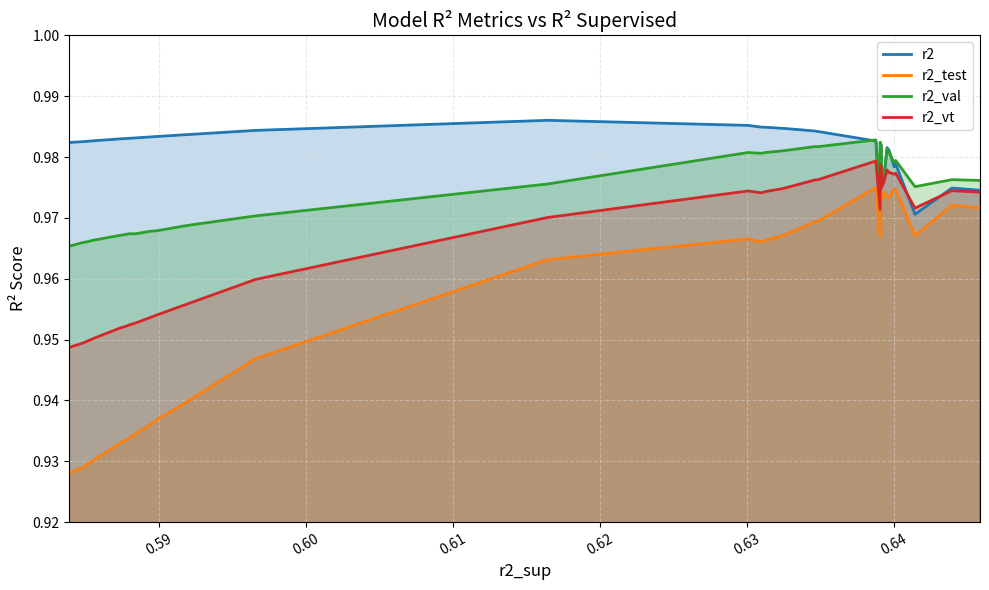

Which series has the largest total across all categories?

r2